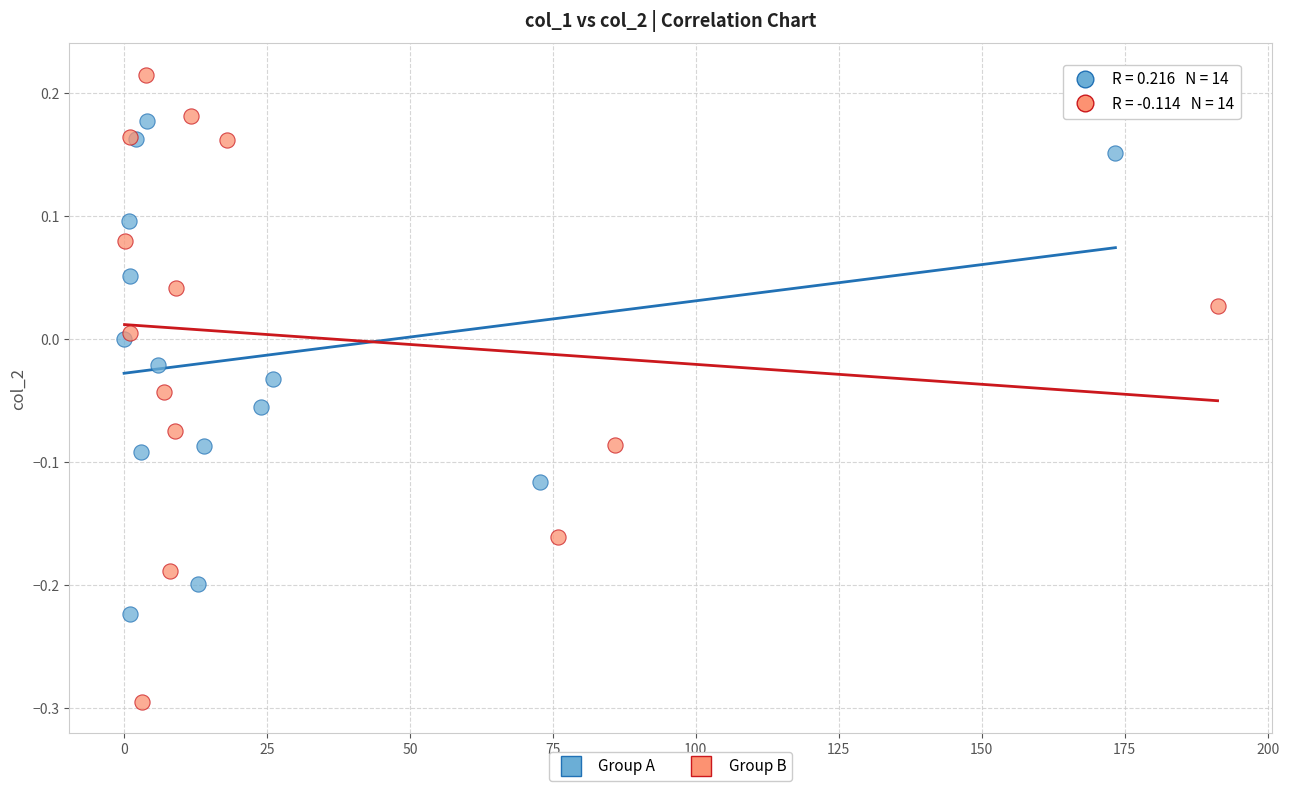

Which series reaches the maximum Y coordinate?

Group B